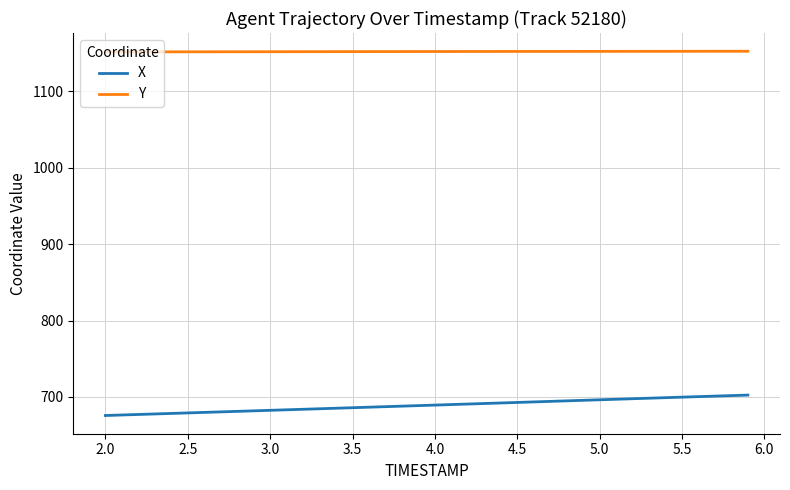

True or false: Y and X cross at least once.

False